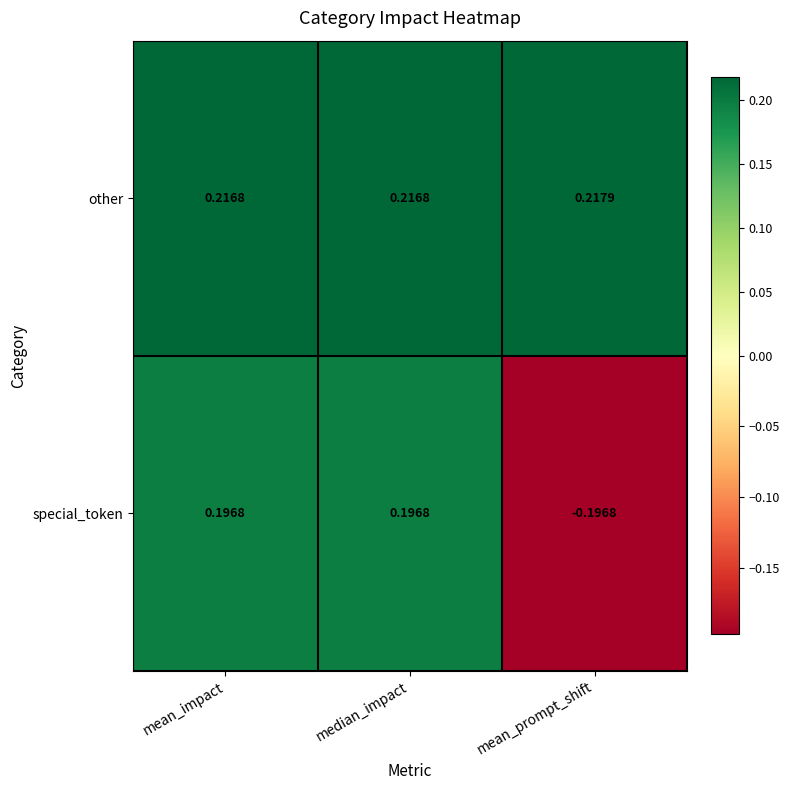

At how many categories does at least one series exceed 0?

3